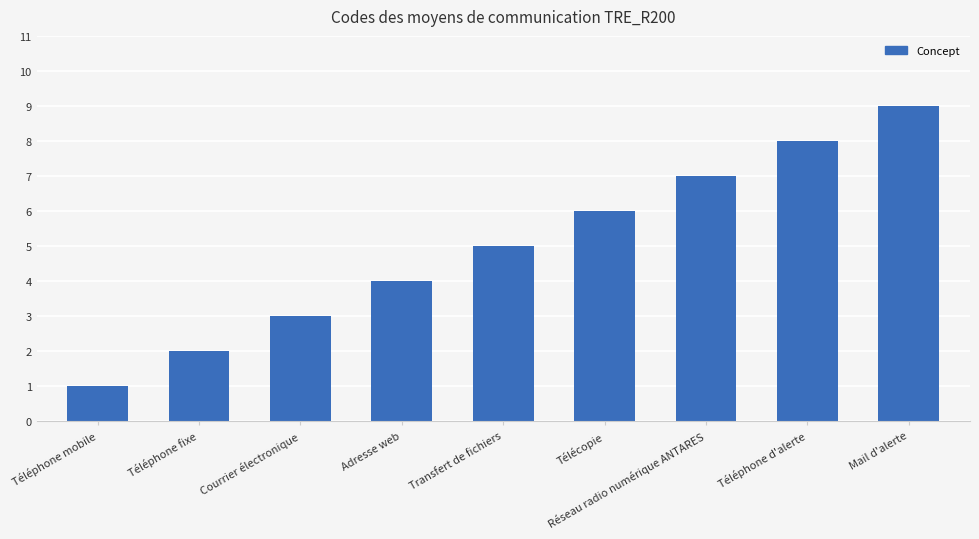

What is the maximum value shown in the chart?

9